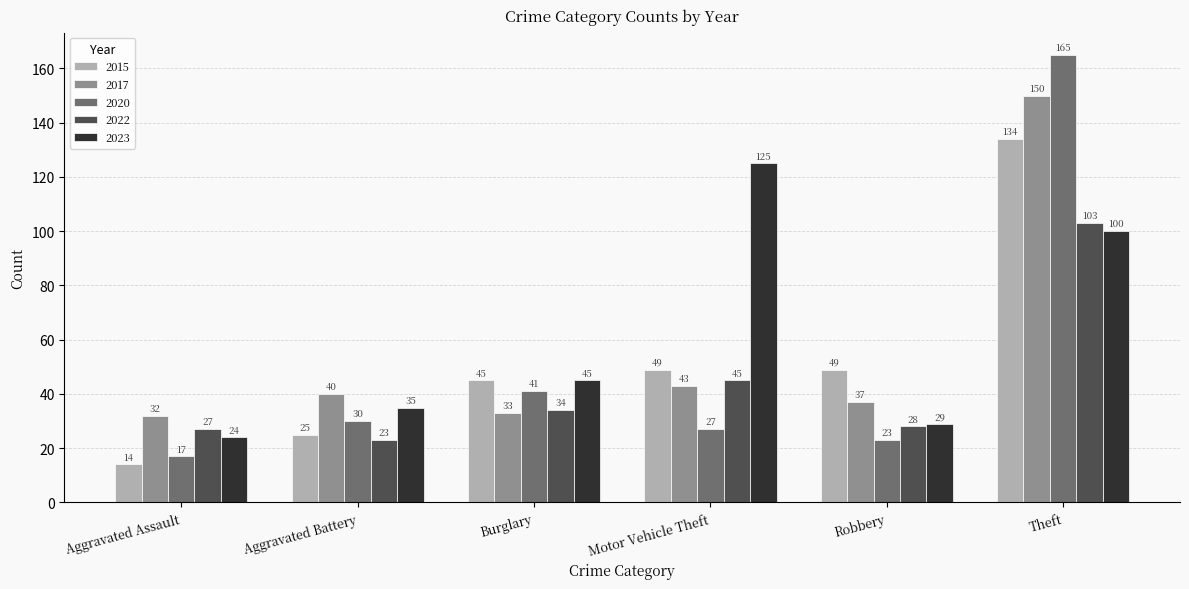

What value does the 2017 series have at Aggravated Assault, to the nearest 10?

30